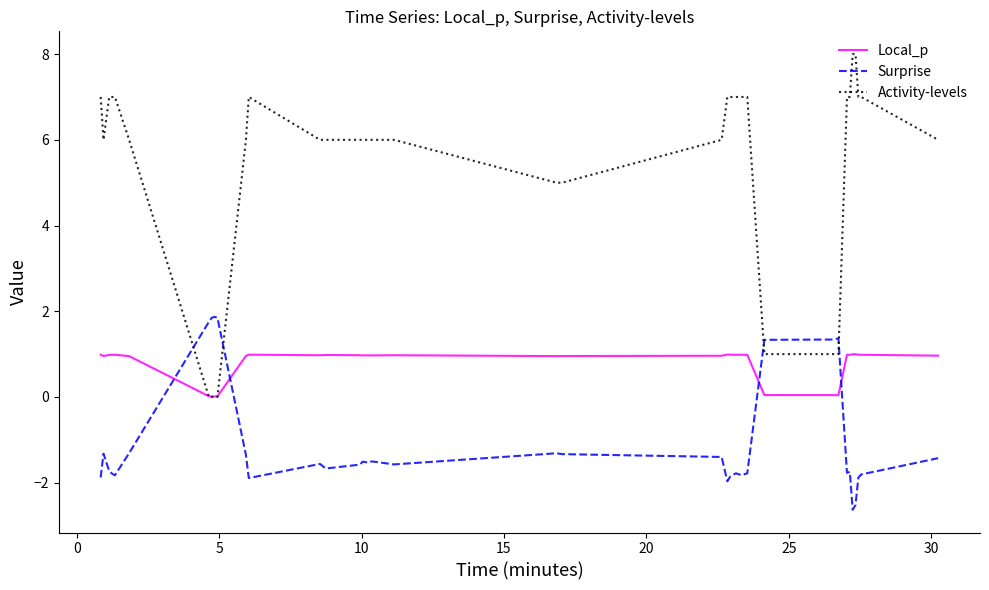

List the series in order of their peak value, highest first.

Activity-levels, Surprise, Local_p